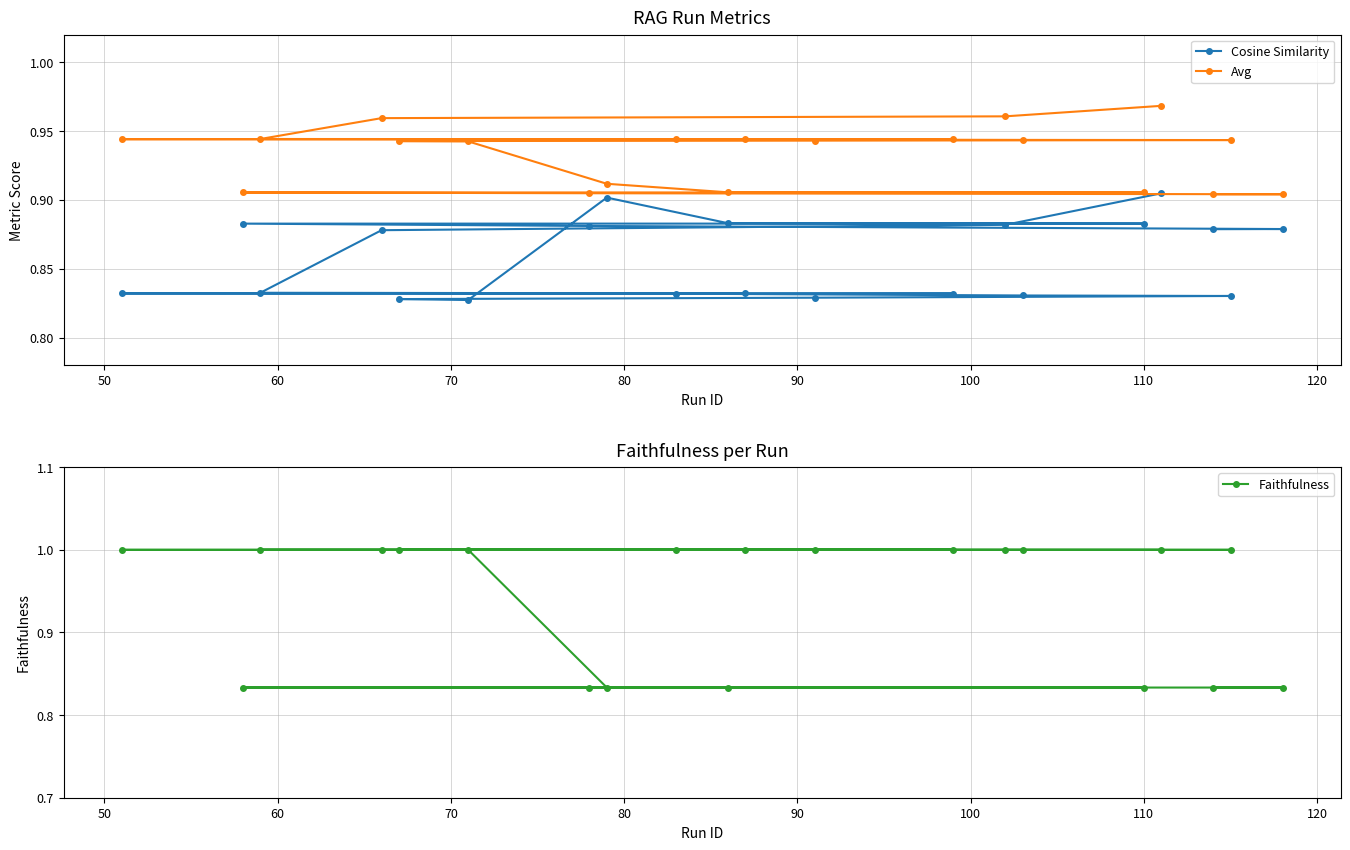

What is the highest value of the Faithfulness series?

1.0